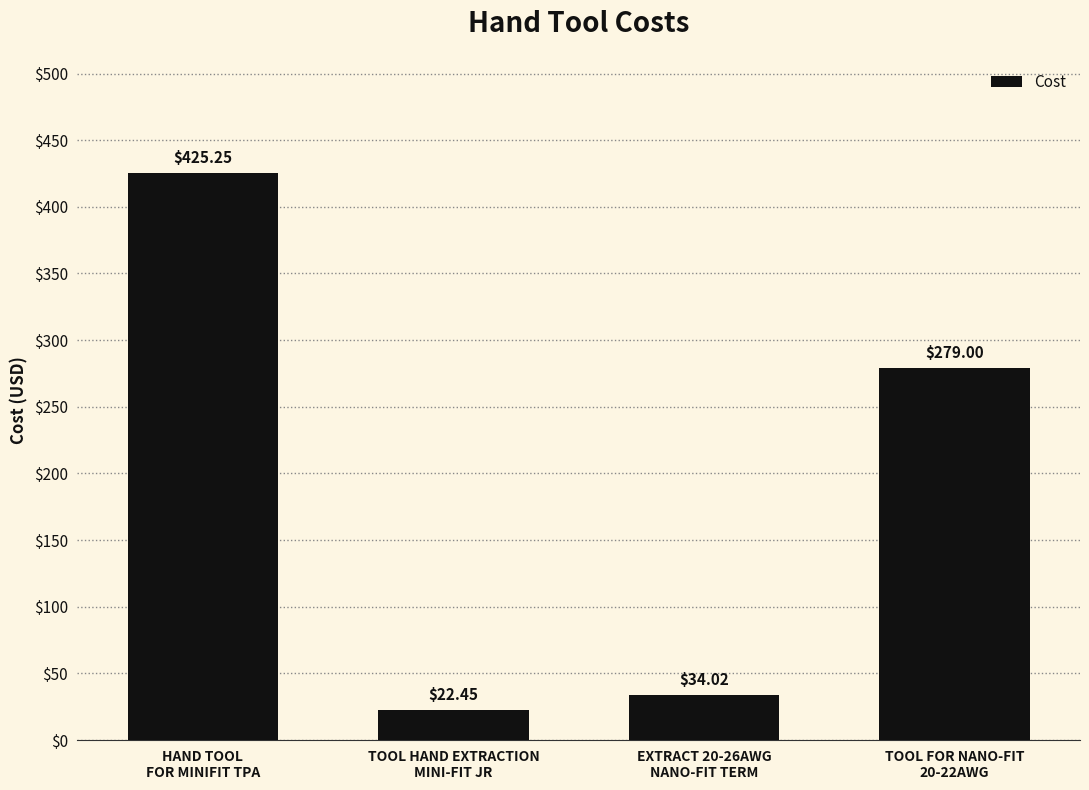

Where is the data nearest to the value 223?

TOOL FOR NANO-FIT
20-22AWG